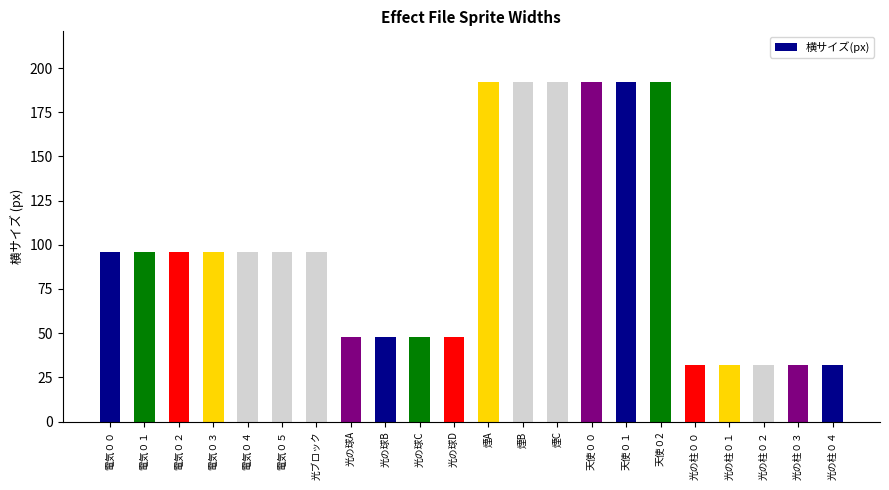

What is the sum of the values at 光の球A and 光の柱０２?

80